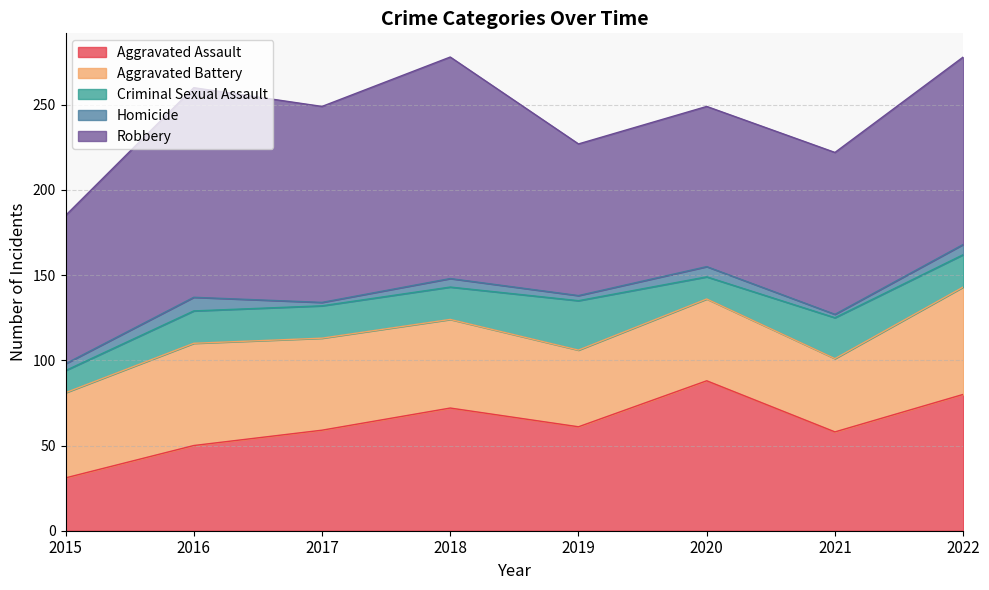

At which label does Aggravated Battery first exceed 52?

2016